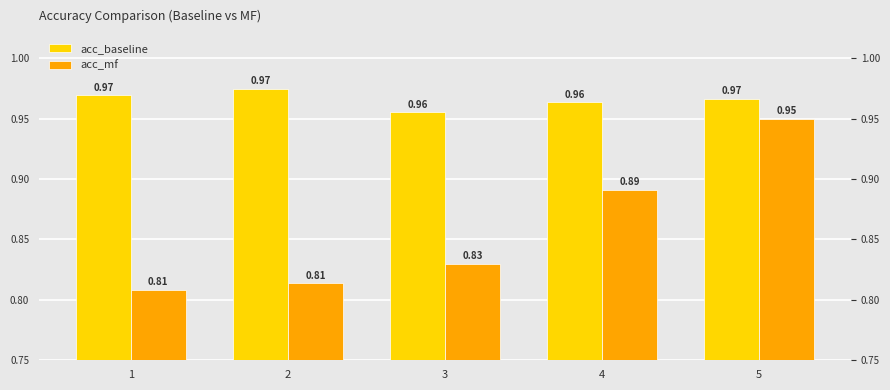

Rank the series by their average value, from highest to lowest.

acc_baseline, acc_mf